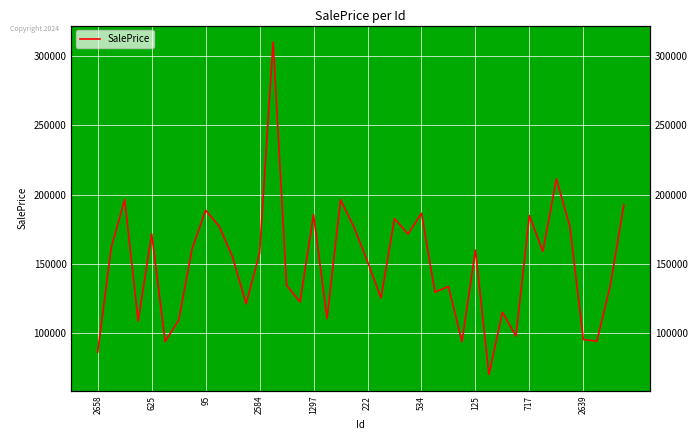

What is the minimum value shown in the chart?

70599.3